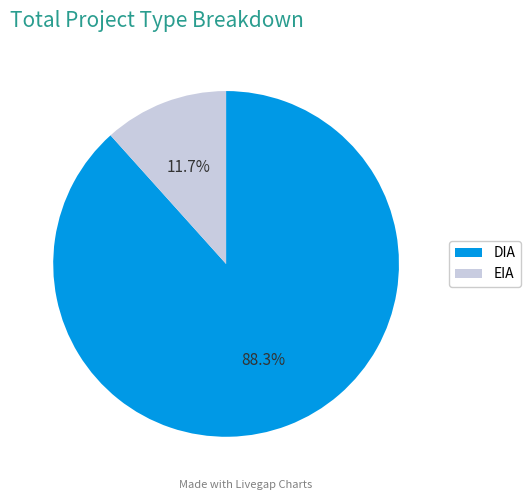

To the nearest percent, what percentage of the pie is DIA?

88%